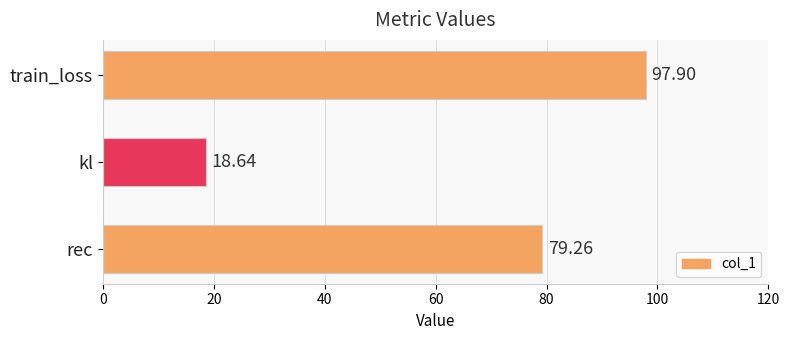

Which has a higher value, rec or kl?

rec